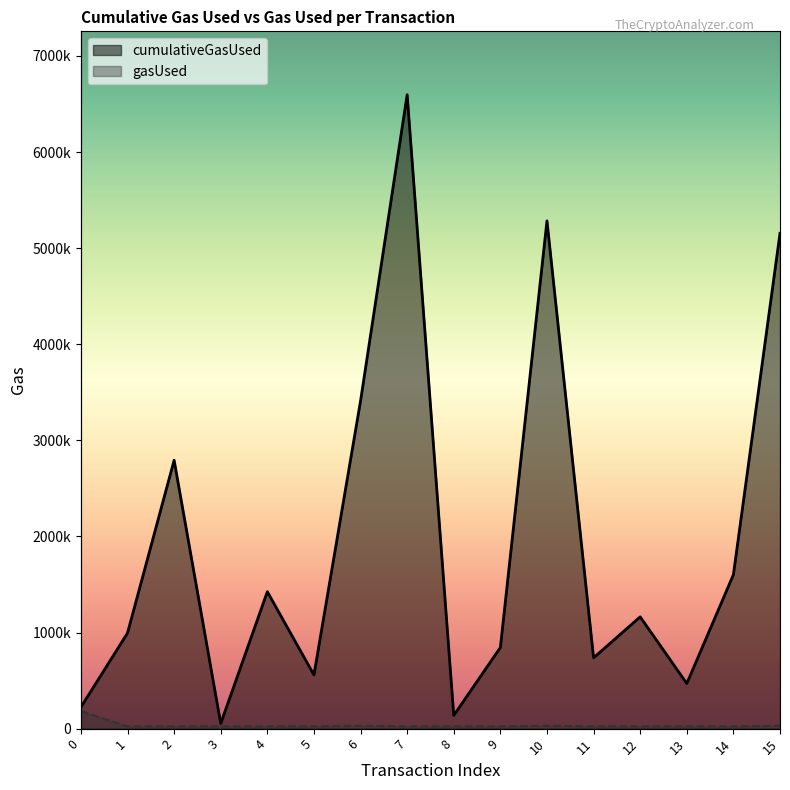

Reading left to right, extract all data points from this chart.

cumulativeGasUsed: 224055	995058	2792796	53382	1425141	559057	3410109	6596715	137539	844412	5283976	736966	1163158	469472	1602055	5154710
gasUsed: 182055	22966	22966	22966	22966	22966	29951	22966	22966	22966	29951	22966	22966	22966	22966	29951